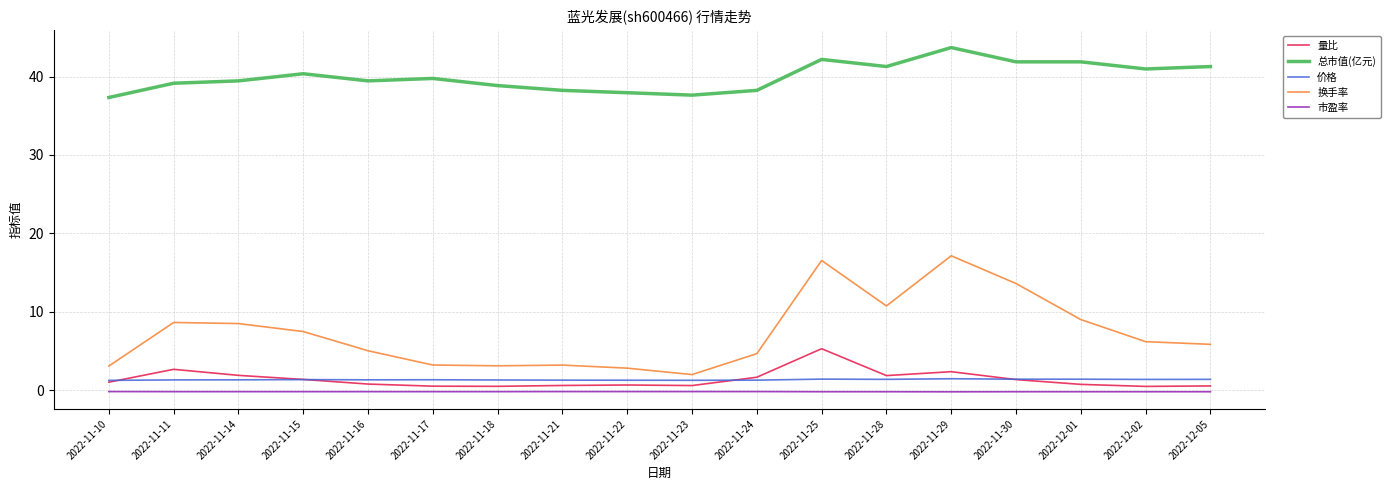

What is the lowest value of the 总市值(亿元) series?

37.3